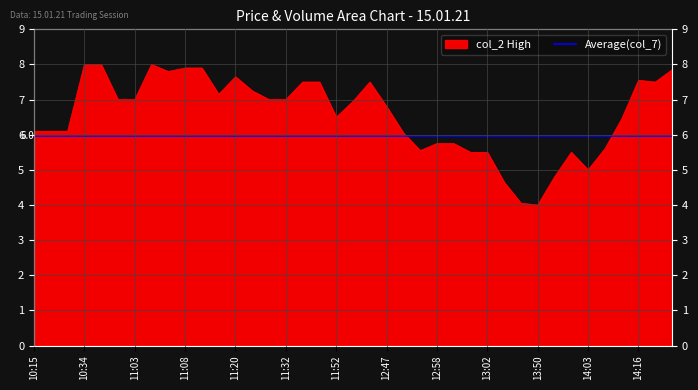

What is the highest value of the col_2 High series?

8.0